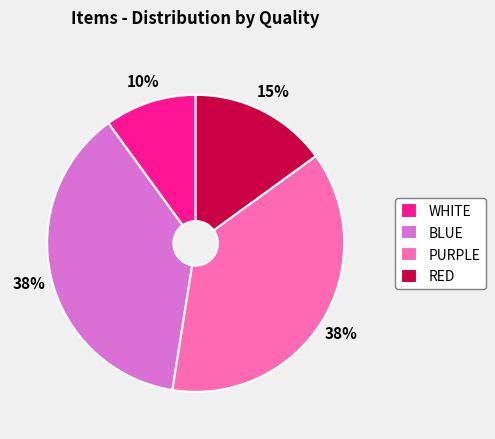

To the nearest percent, what is the average slice percentage?

25%